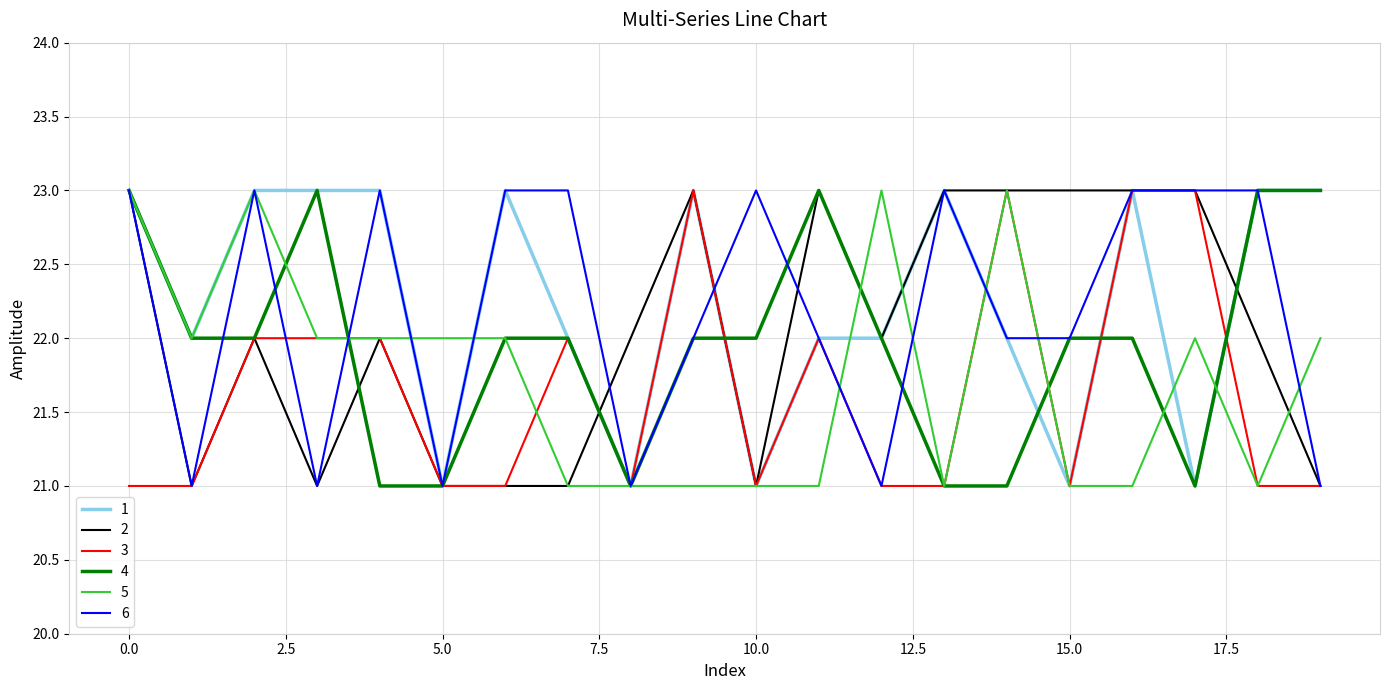

What is the maximum value shown in the chart?

23